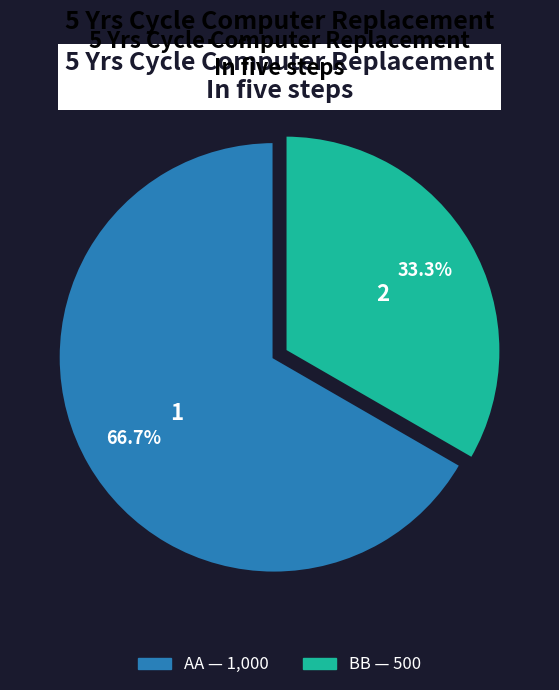

How many segments does this pie chart have?

2